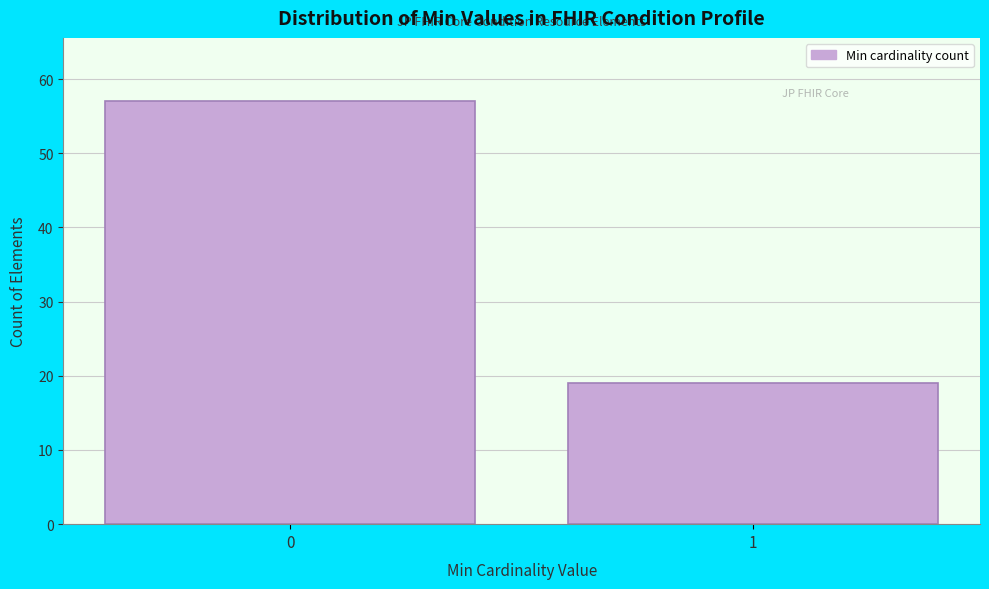

Reading right to left, transcribe all the data shown in this chart.

1=19	0=57